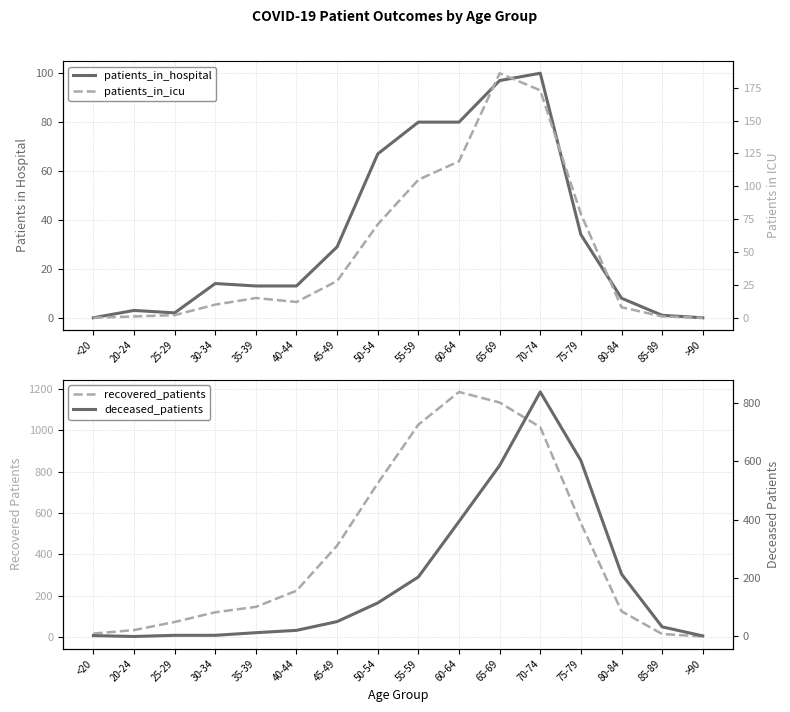

Where do patients_in_hospital and patients_in_icu first cross each other?

30-34 and 35-39